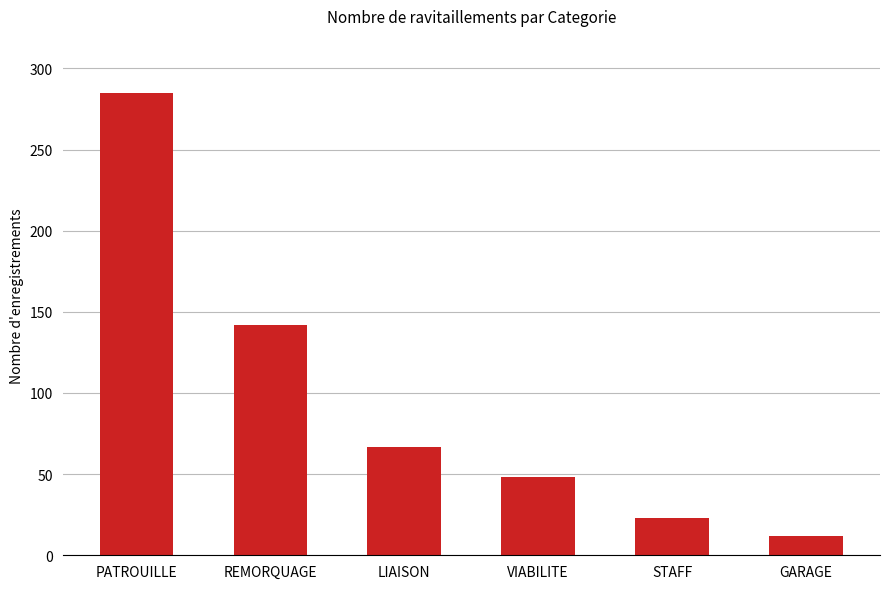

What is the difference between the maximum and minimum values?

273